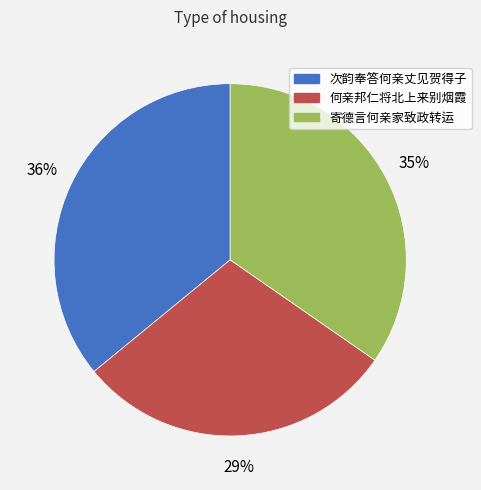

To the nearest percent, what portion does 何亲邦仁将北上来别烟霞 represent?

29%